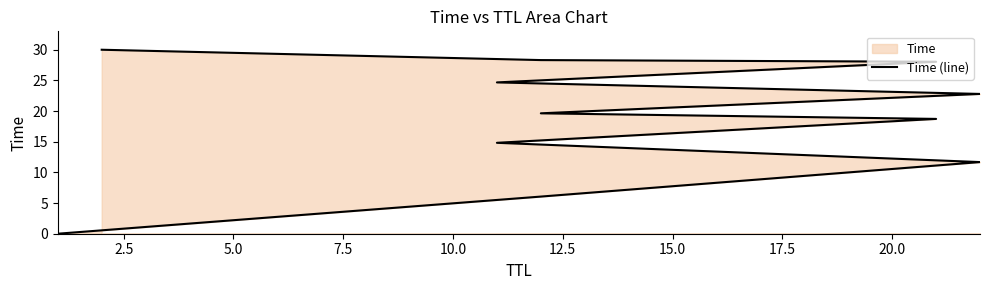

What is the value of the 8th point from the left?

24.7